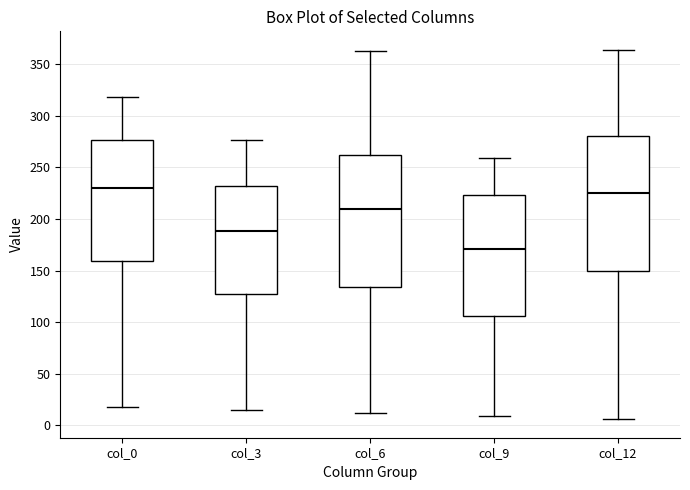

Where does the median line of the box for col_12 sit on the y-axis? The values are not printed on the chart, so give them approximately, as read against the axis.

225